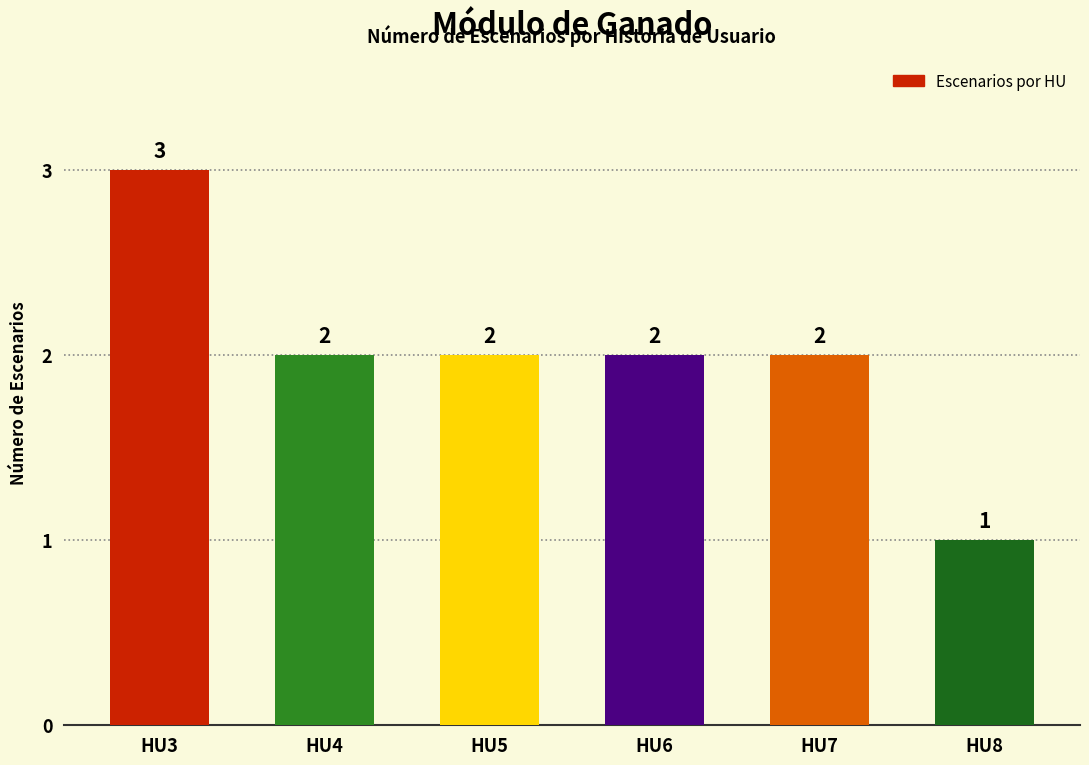

What is the value of the 4th bar from the left?

2